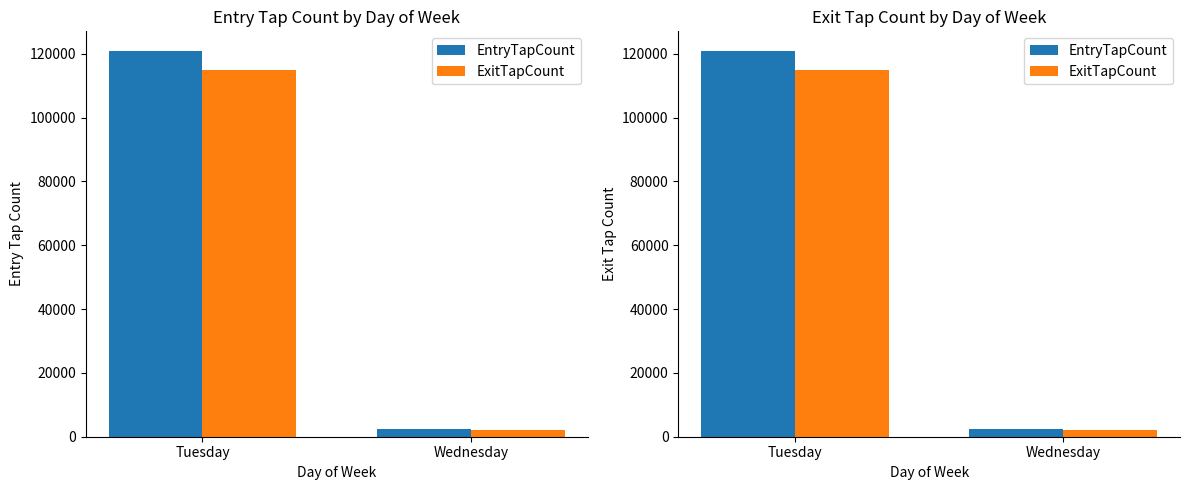

How many data points does each series have?

2